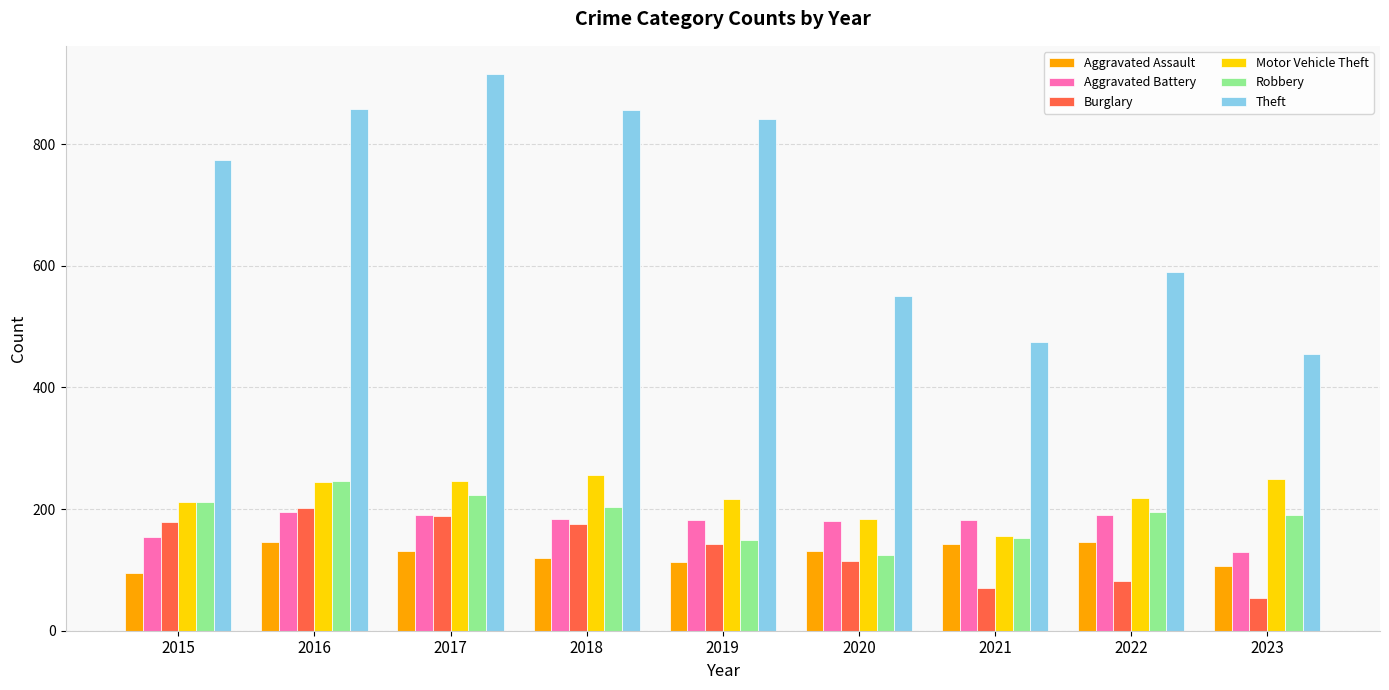

At how many categories does at least one series exceed 154?

9